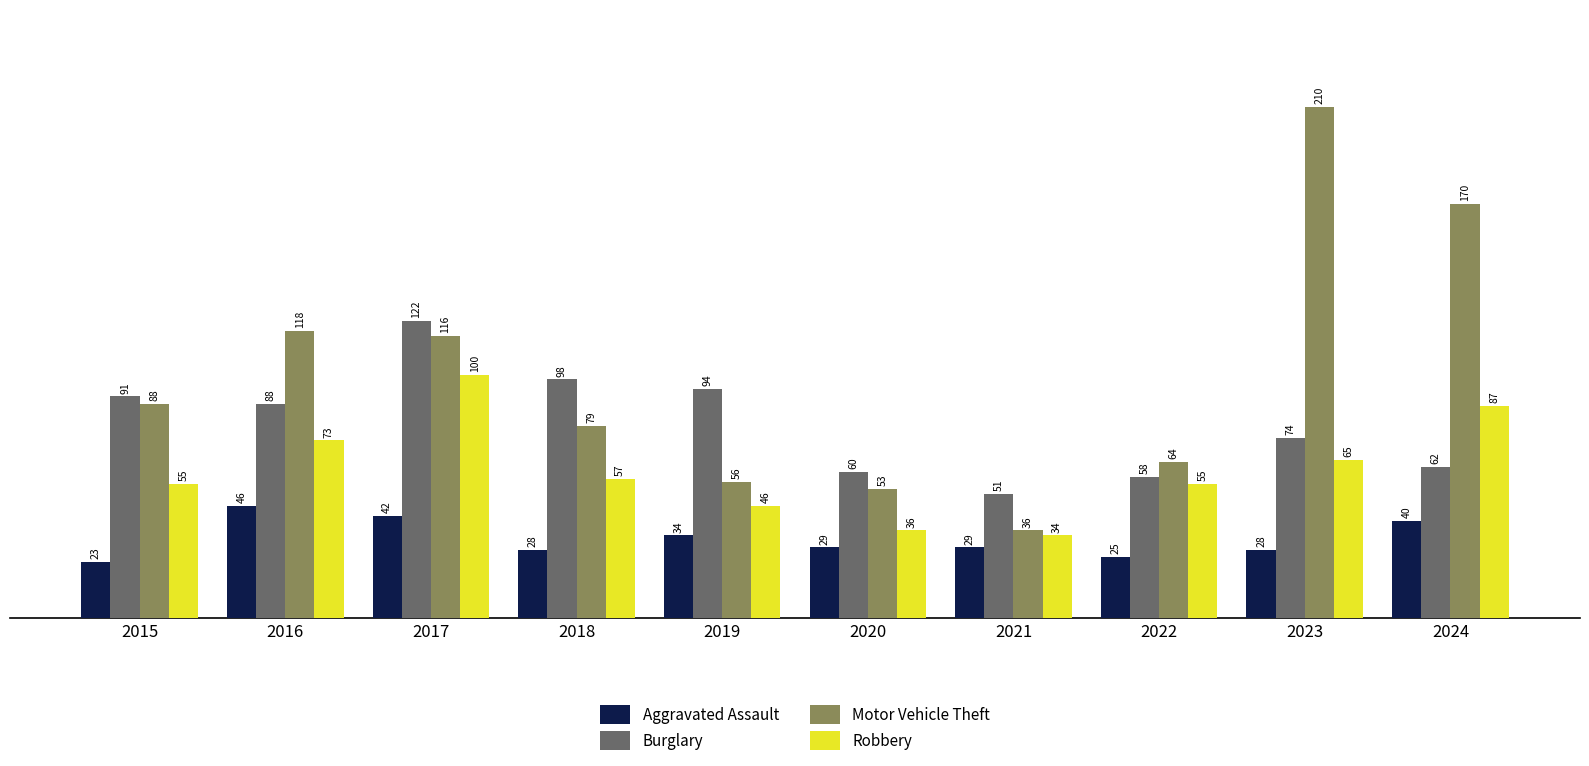

What is the value of the Robbery bar at the 5th from the left?

46